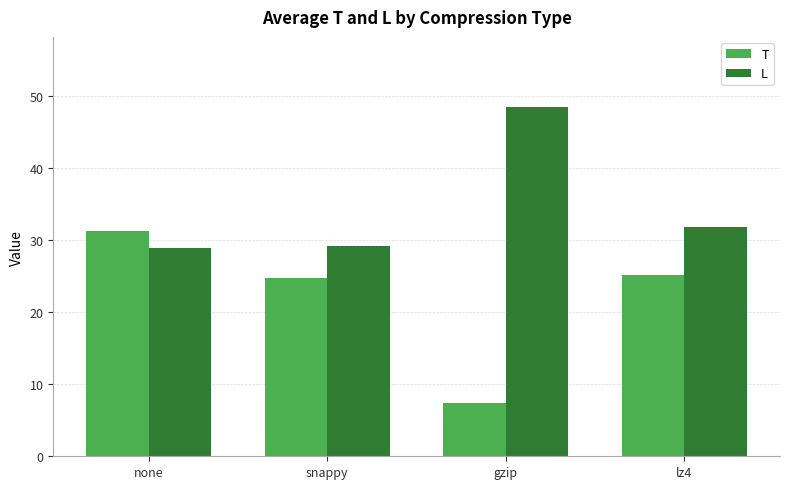

Which category has the highest value across all series?

gzip